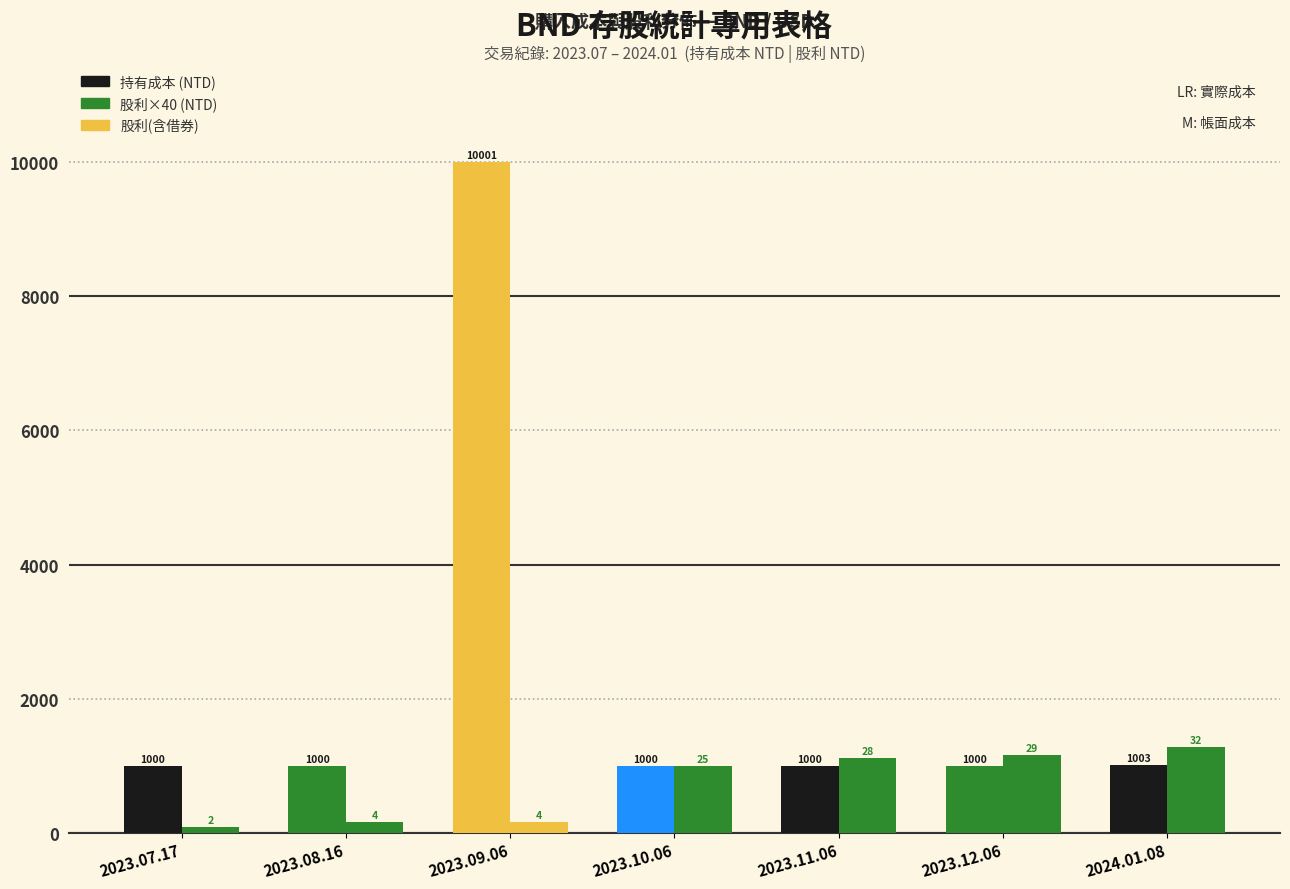

How many categories are shown in the chart?

7